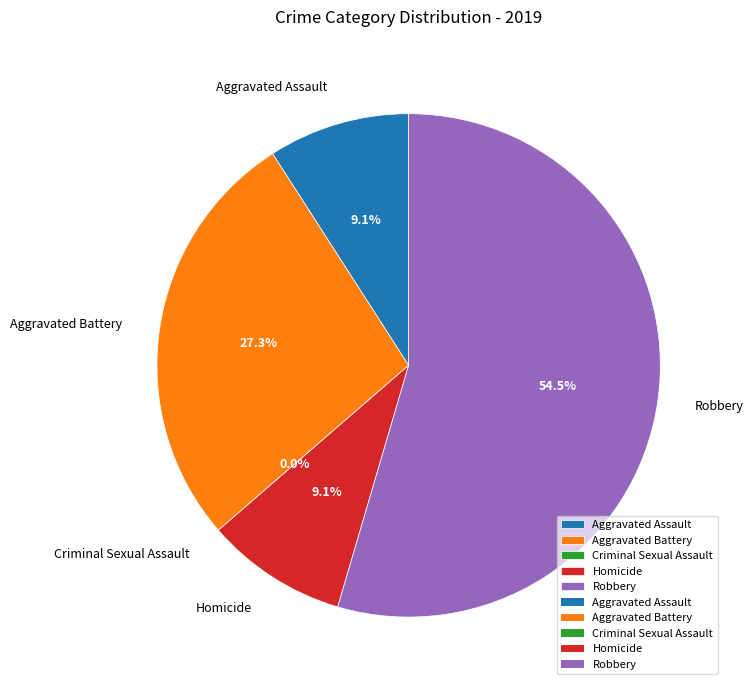

How many slices are in this pie chart?

5